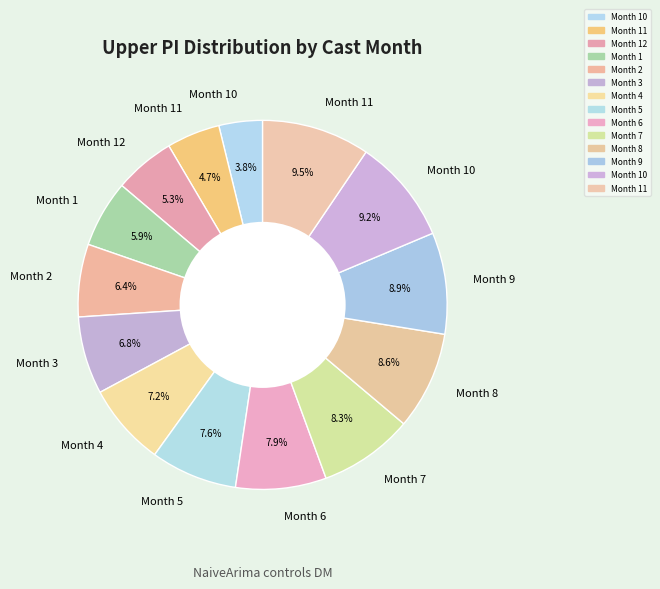

Rank the categories by value from lowest to highest.

10, 11, 12, 1, 2, 3, 4, 5, 6, 7, 8, 9, 10, 11